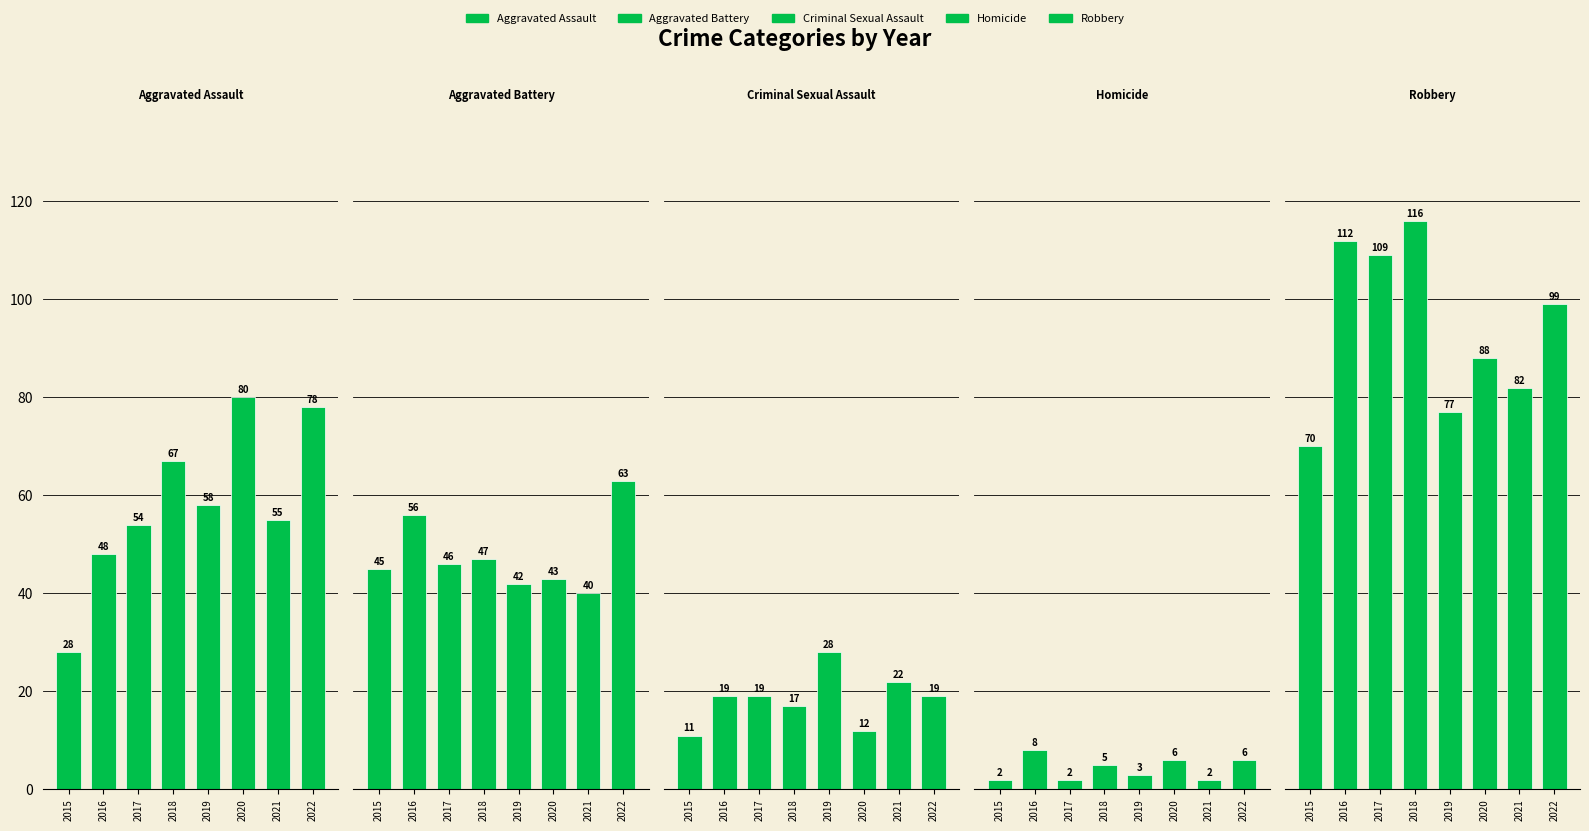

At which label does Robbery reach its peak?

2018